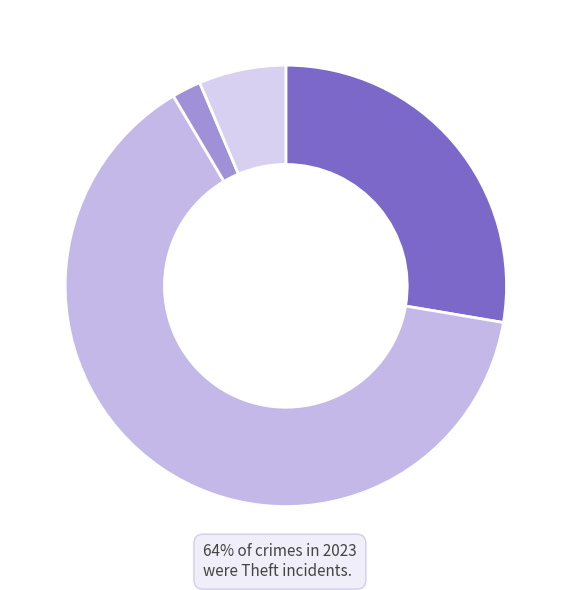

How many slices are in this pie chart?

4